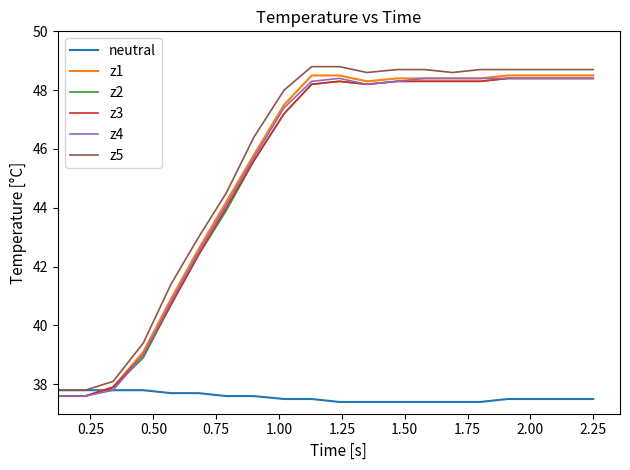

Which series has the widest spread of values?

z5